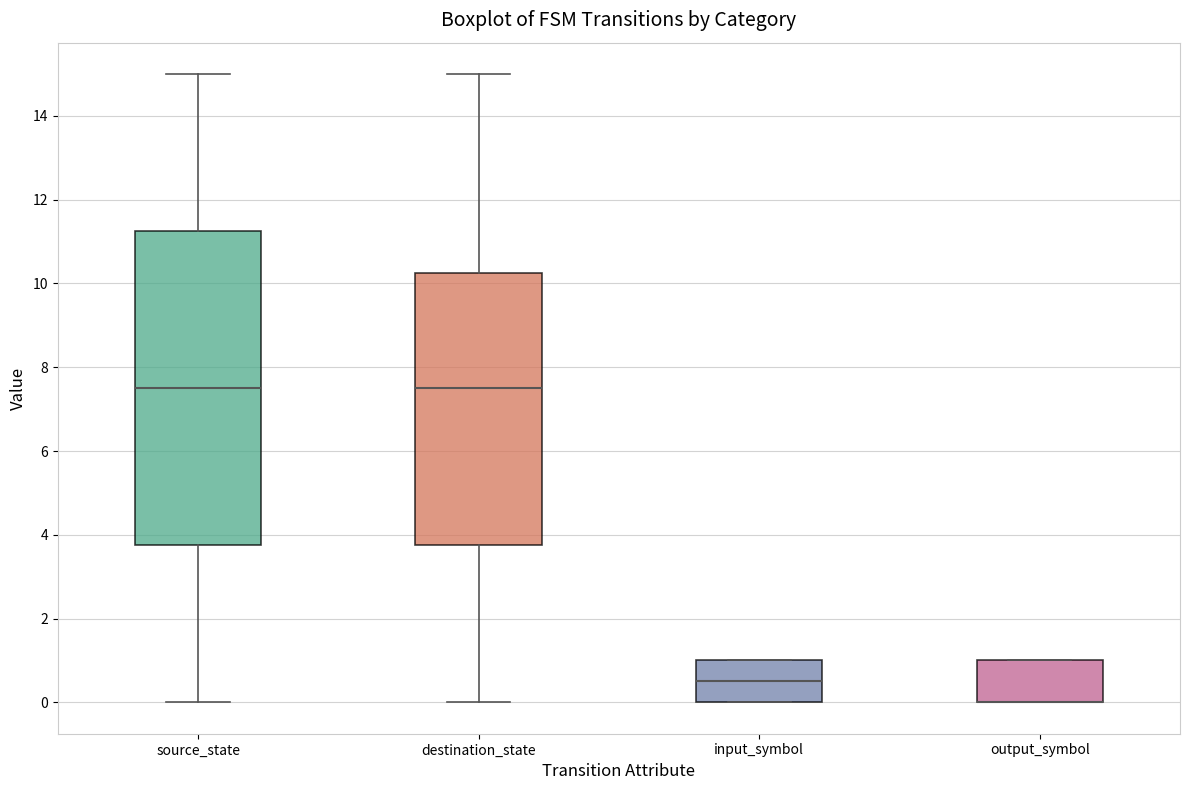

Where is the upper edge of the box for input_symbol on the y-axis? The values are not printed on the chart, so give them approximately, as read against the axis.

1.0